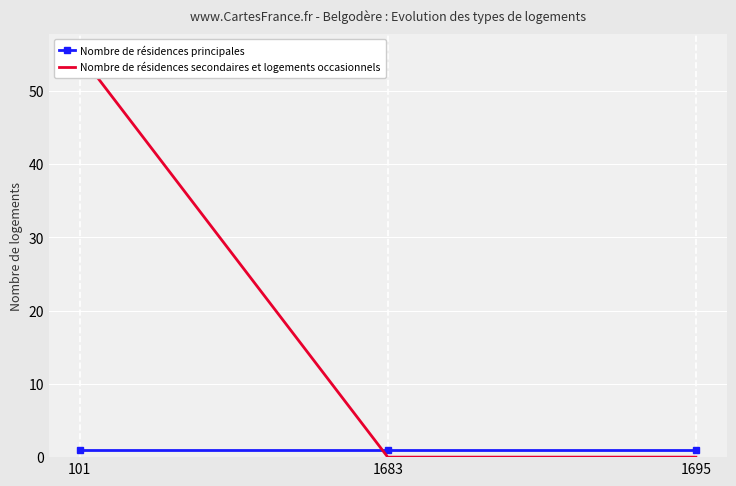

What is the value of the Nombre de résidences principales point at the 3rd from the left?

1